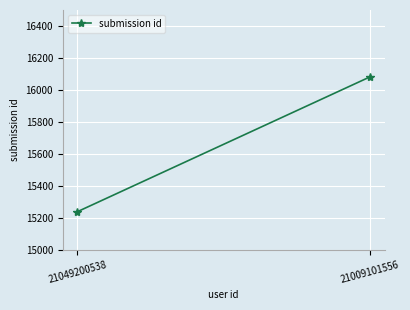

The value at 21009101556 is 9060. True or false?

False